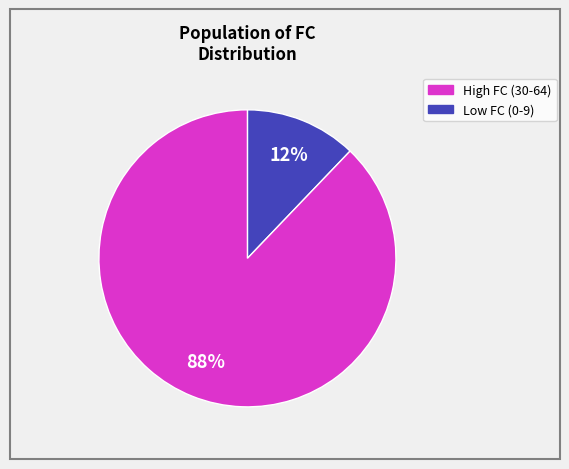

Count the number of slices in the pie.

2